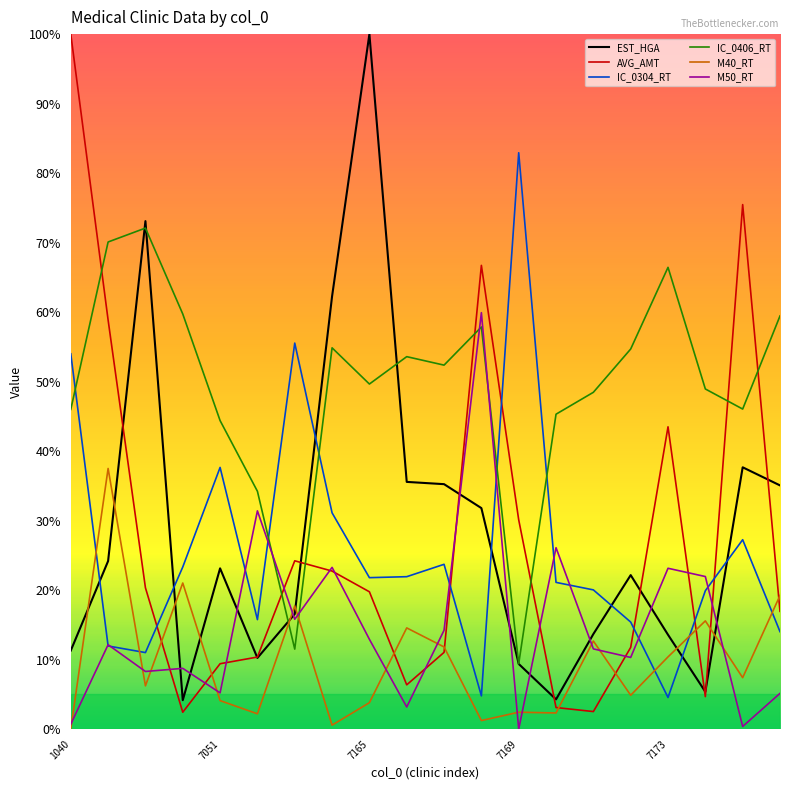

True or false: IC_0304_RT and M40_RT intersect in this chart.

True